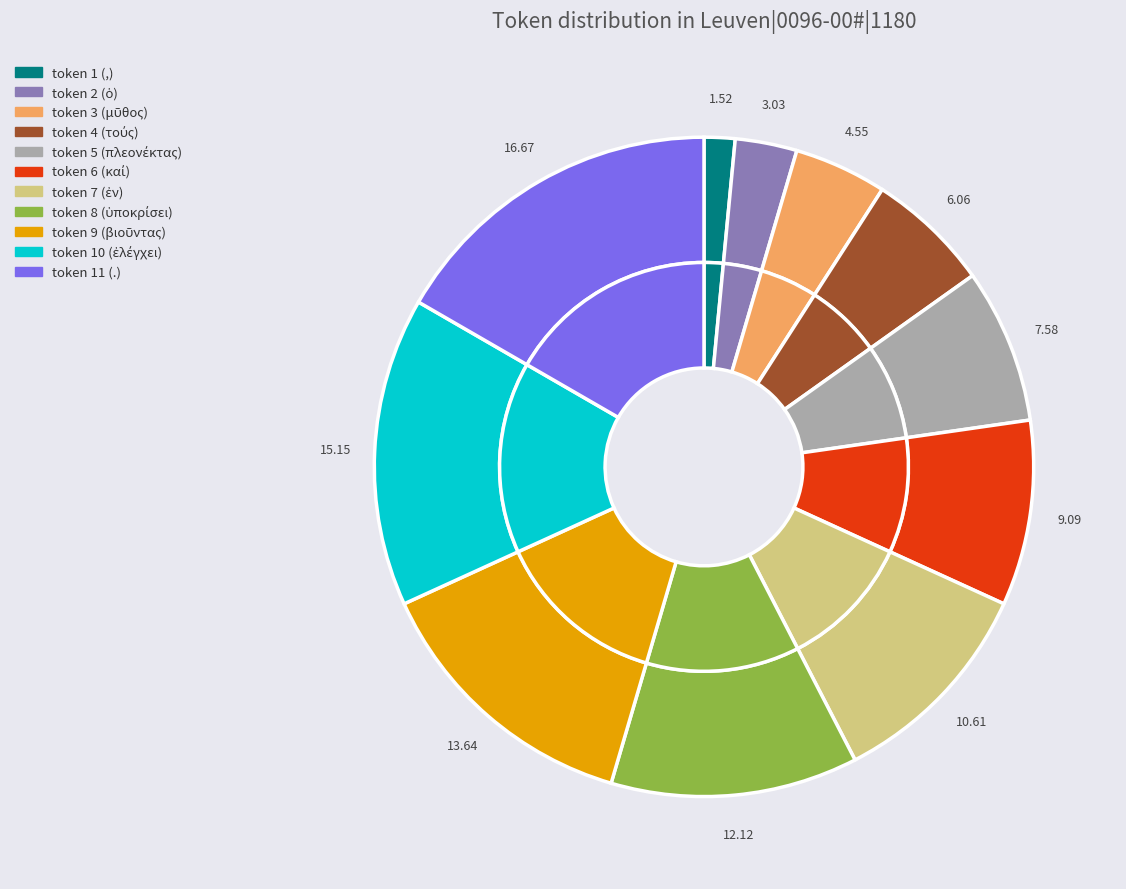

To the nearest percent, what is the average slice percentage?

9%